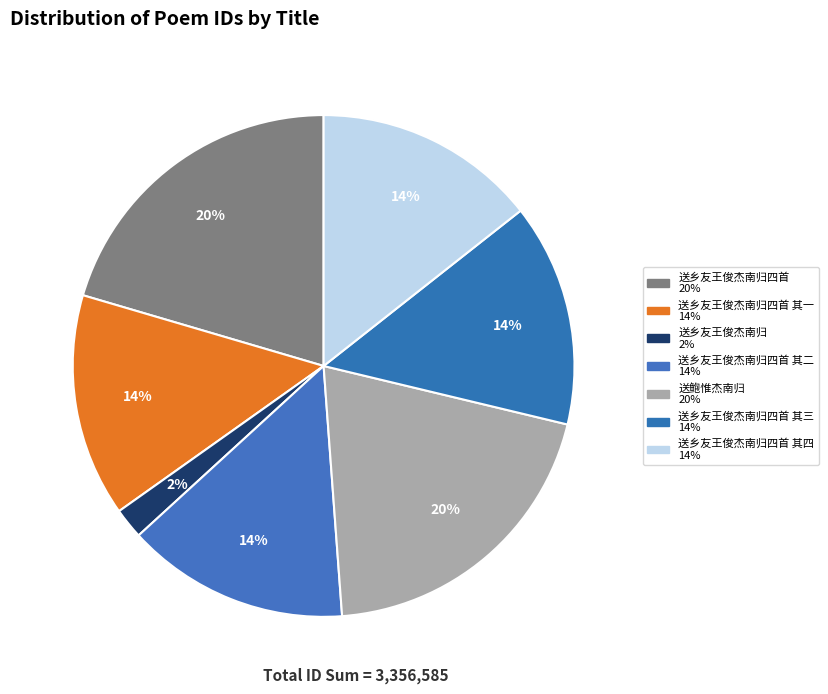

How many slices are in this pie chart?

7